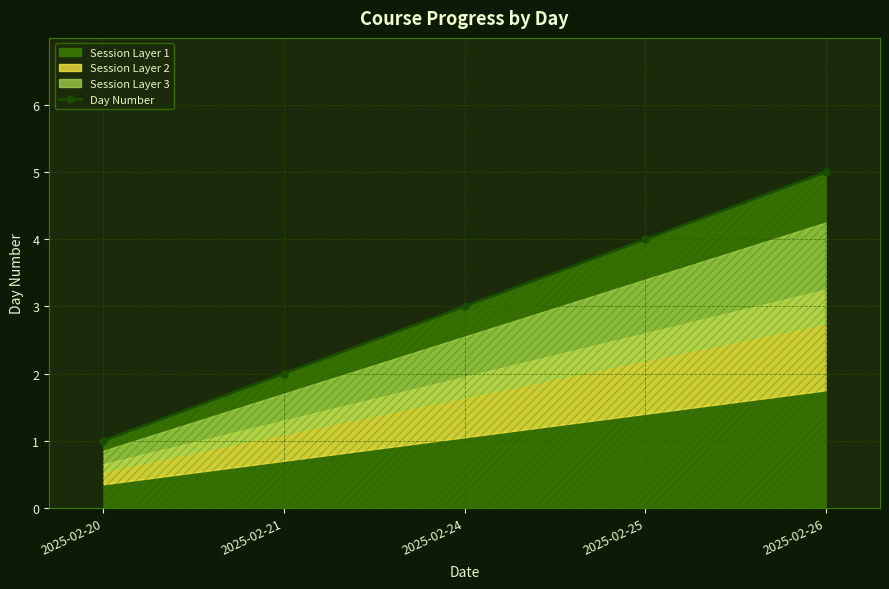

Is it true that the value at 2025-02-26 is 2?

False